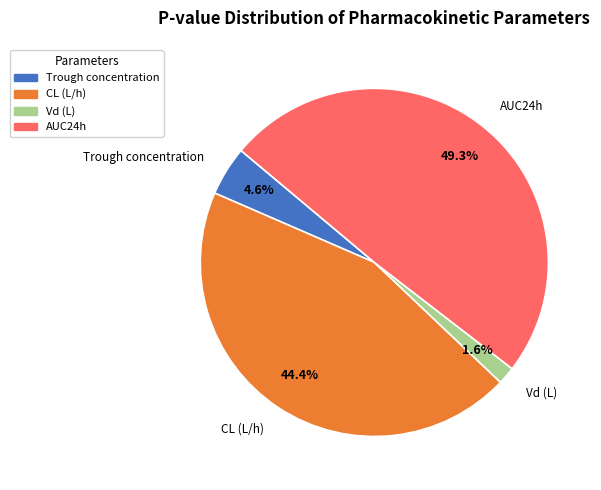

Count the number of slices in the pie.

4